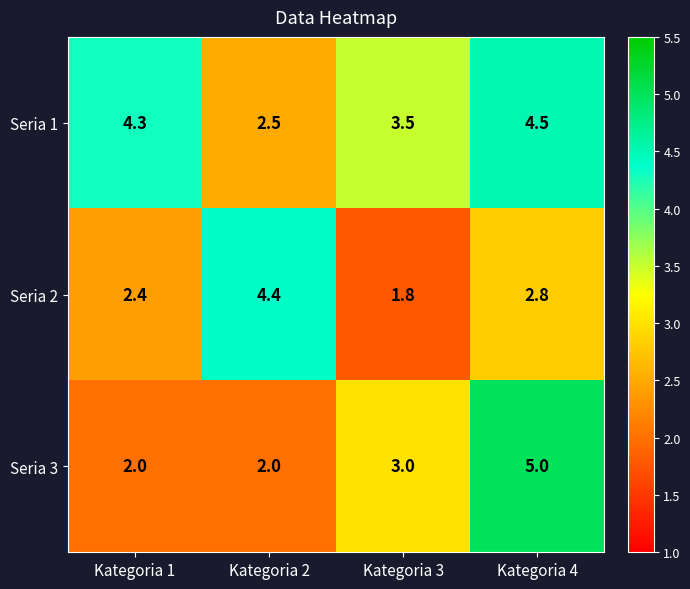

What is the average value of the Seria 3 series?

3.0